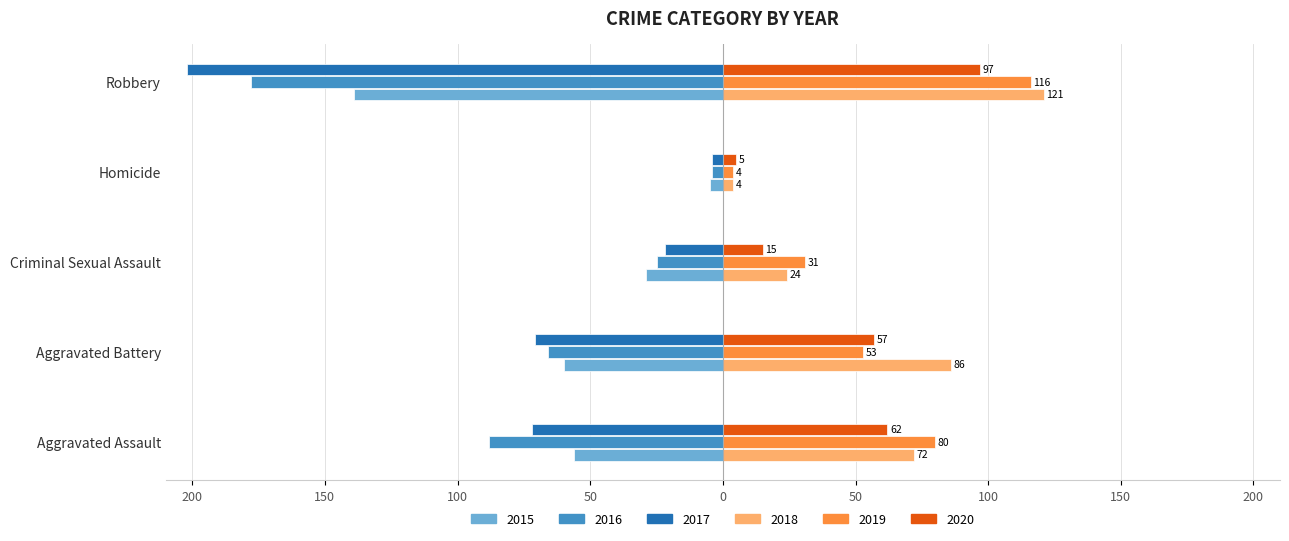

What are all the series names shown in the legend?

2015, 2016, 2017, 2018, 2019, 2020